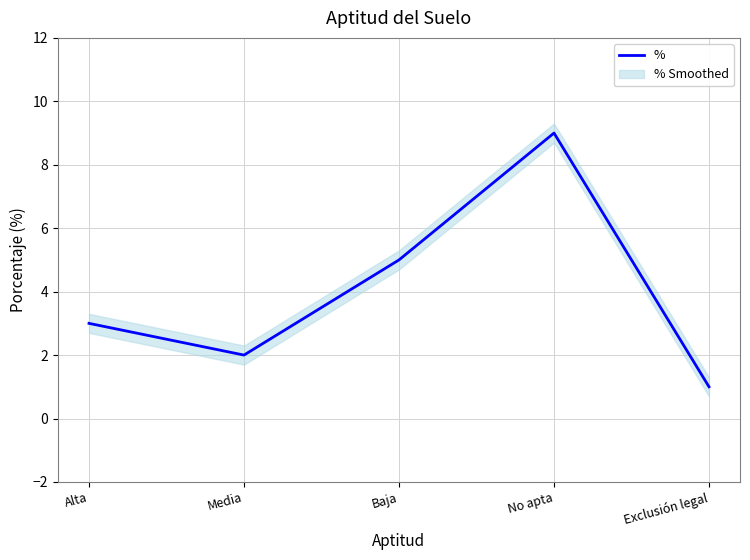

Which label corresponds to the largest value in the chart?

No apta